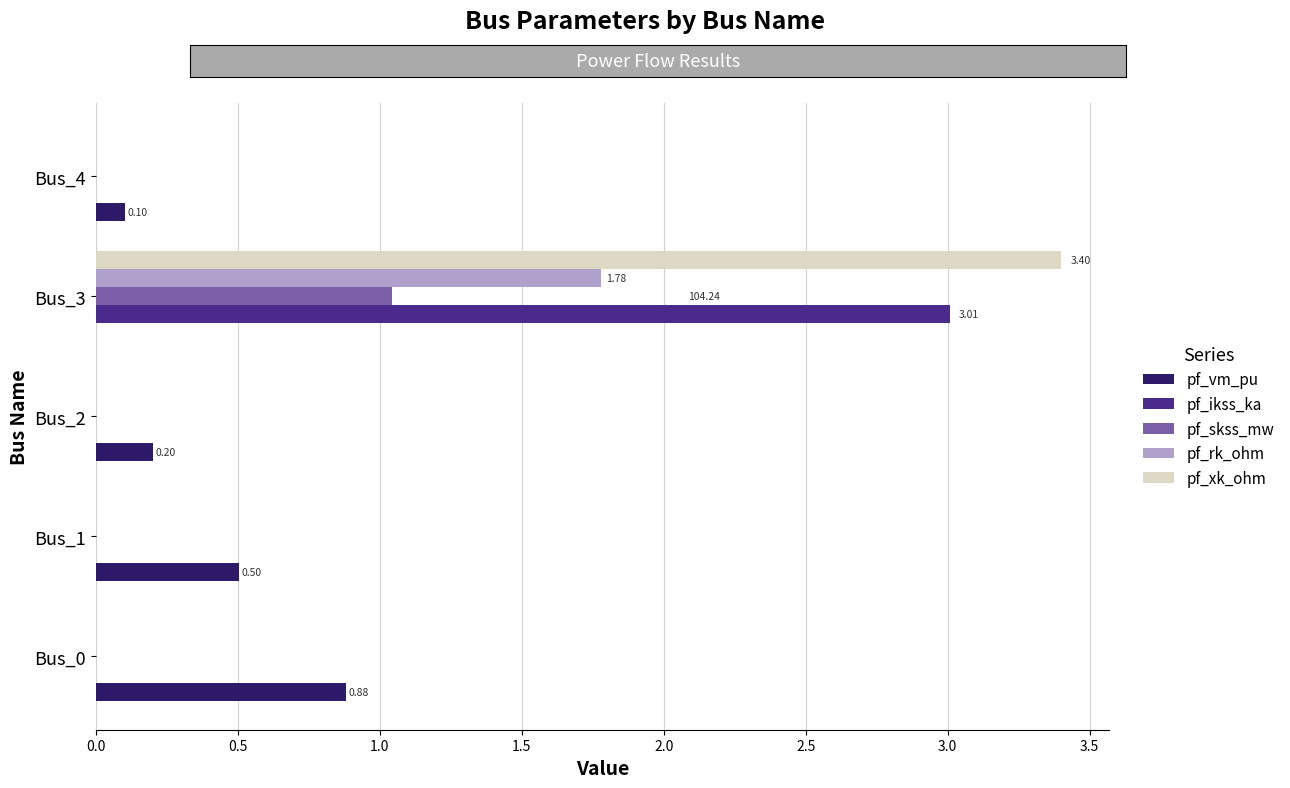

Which series changed the most between Bus_0 and Bus_4?

pf_vm_pu